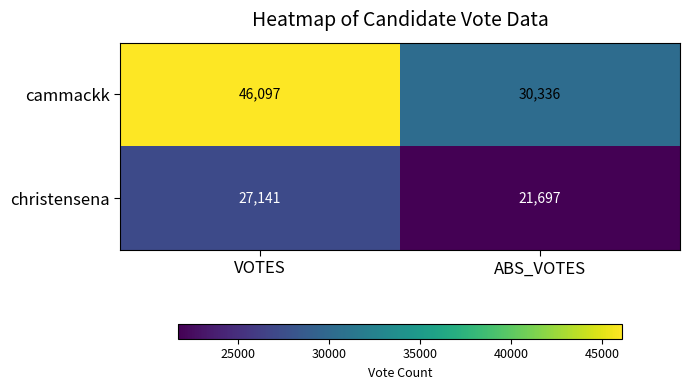

Which series has the largest total across all categories?

cammackk